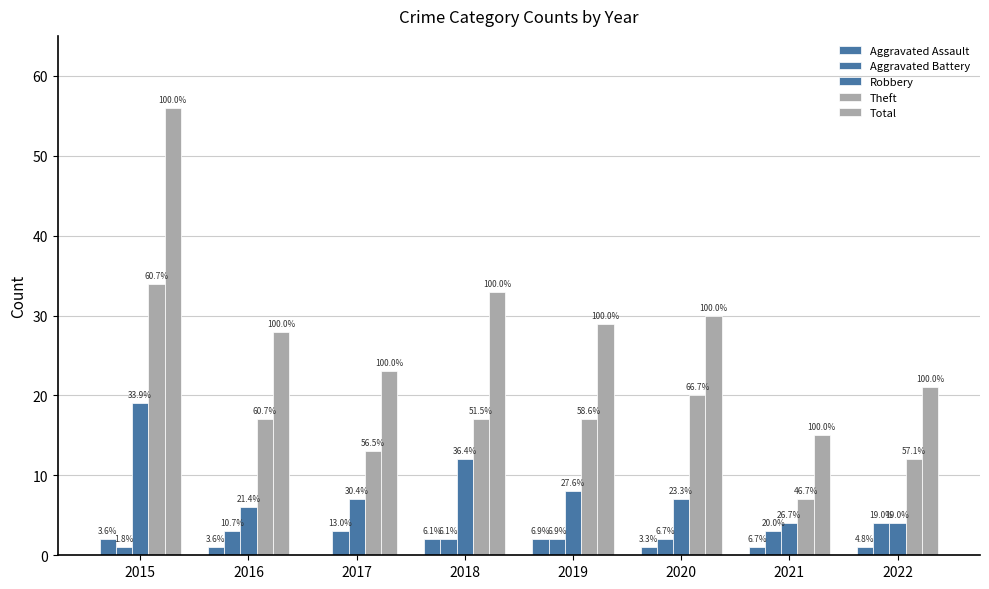

What is the sum of all Aggravated Assault values?

10